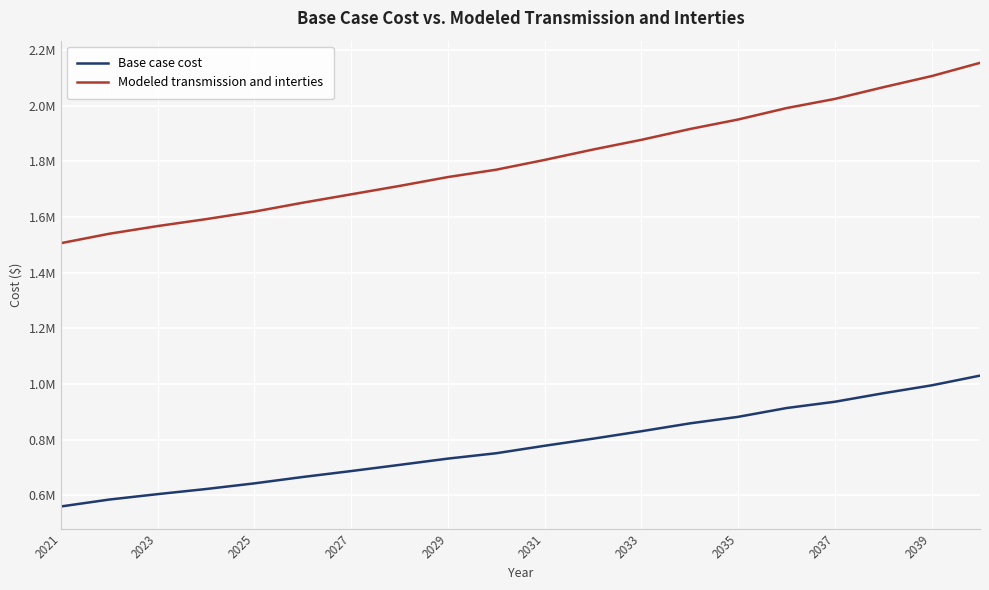

Does the chart display data point markers on the line(s)?

No